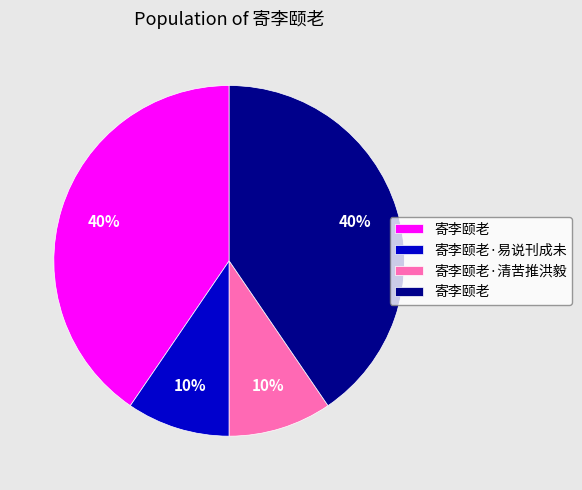

Is there any slice that represents more than half of the pie?

No